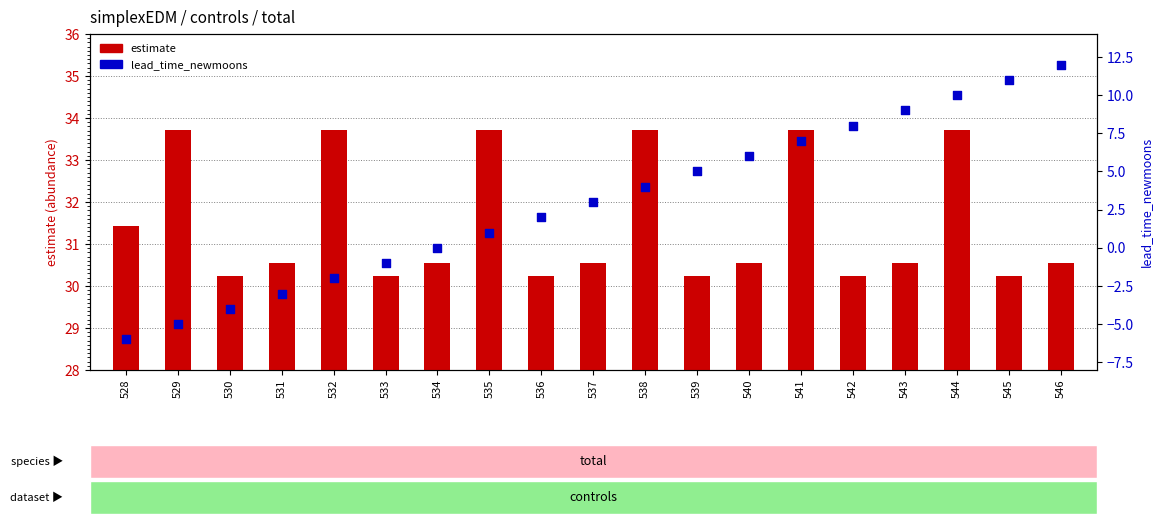

Is the value of estimate at 540 greater than the value of lead_time_newmoons at 542?

Yes